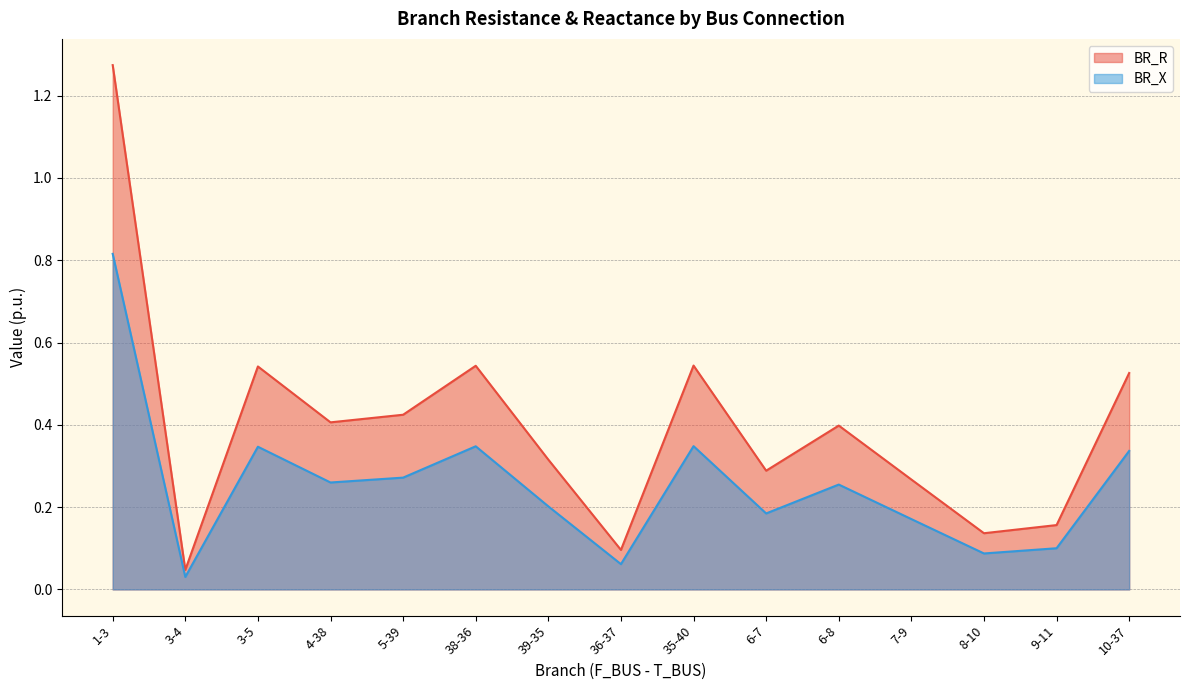

Does the chart have visible grid lines?

Yes